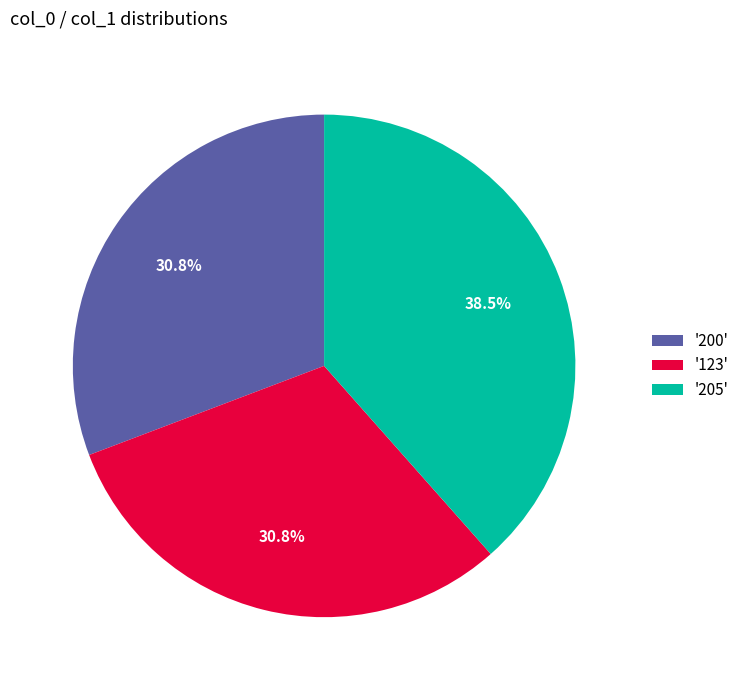

What is the ratio of the value at '123' to the value at '205'?

0.8